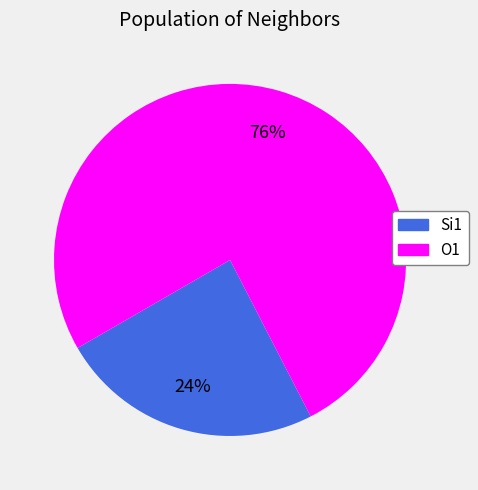

How many segments does this pie chart have?

2